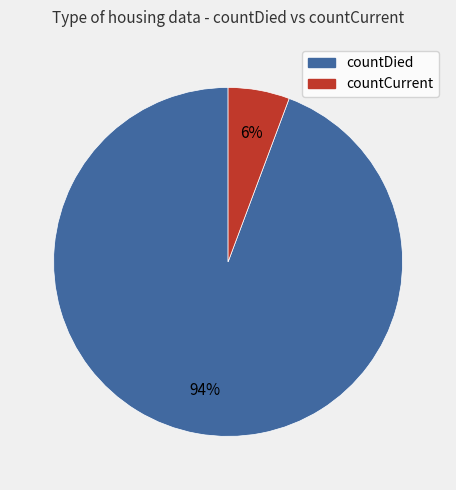

Which has a higher value, countDied or countCurrent?

countDied